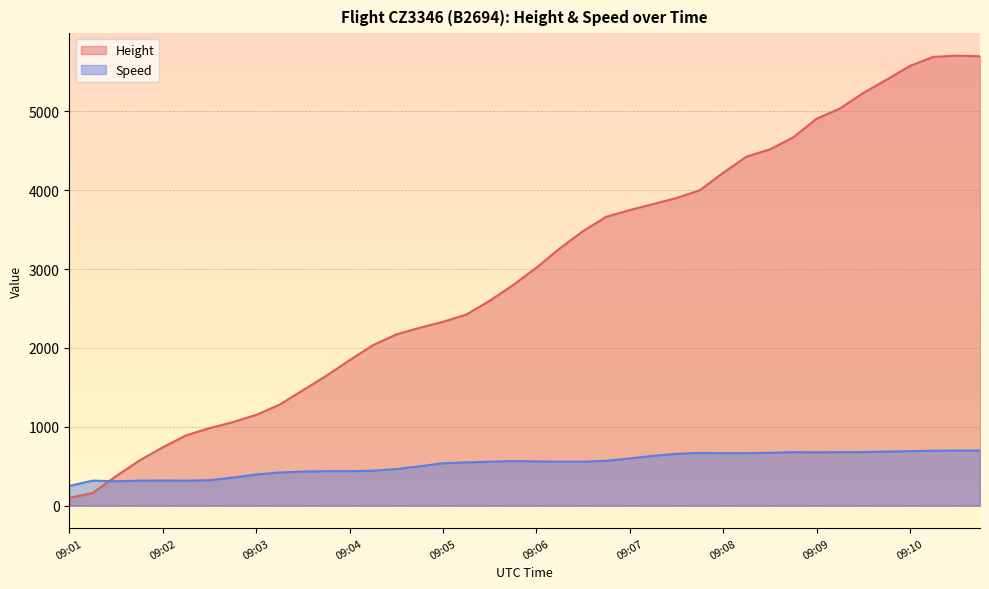

Reading right to left, extract all data points from this chart.

Height: 5699.8	5707.4	5692.1	5577.8	5402.6	5234.9	5036.8	4907.3	4671.1	4518.7	4427.2	4221.5	4000.5	3901.4	3825.2	3749.0	3665.2	3482.3	3261.4	3017.5	2796.5	2598.4	2423.2	2331.7	2255.5	2171.7	2034.5	1844.0	1645.9	1463.0	1280.2	1150.6	1059.2	983.0	891.5	739.1	571.5	373.4	160.0	99.1
Speed: 698.2	698.2	696.4	690.8	685.2	679.7	677.8	676.0	677.8	670.4	664.9	664.9	668.6	657.5	631.5	598.2	568.6	557.5	557.5	561.2	564.9	557.5	548.2	537.1	498.2	463.0	442.6	437.1	437.1	431.5	420.4	394.5	355.6	322.2	316.7	318.5	316.7	309.3	316.7	250.0